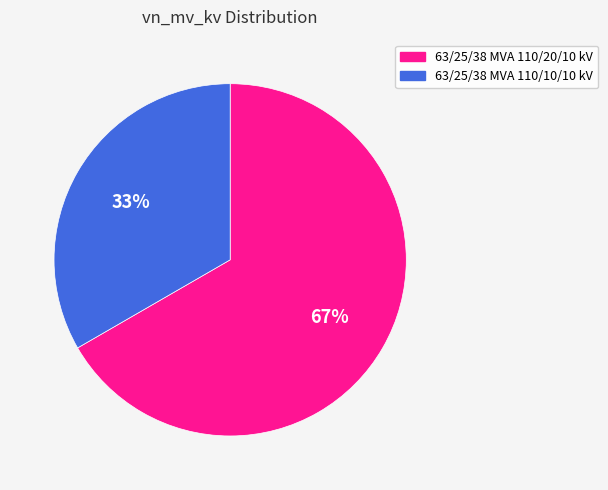

To the nearest percent, what is the average slice percentage?

50%